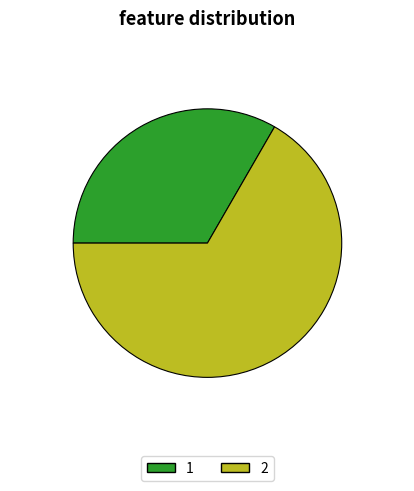

What is the largest slice in the pie chart?

2